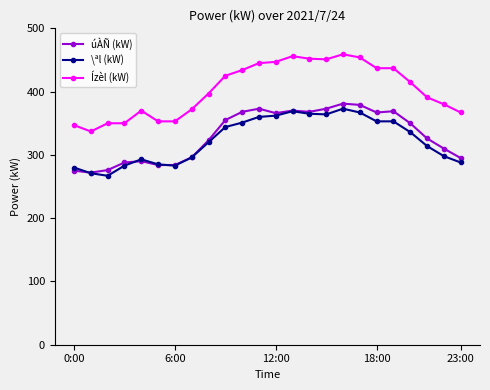

Which series has the widest spread of values?

Ízèl (kW)